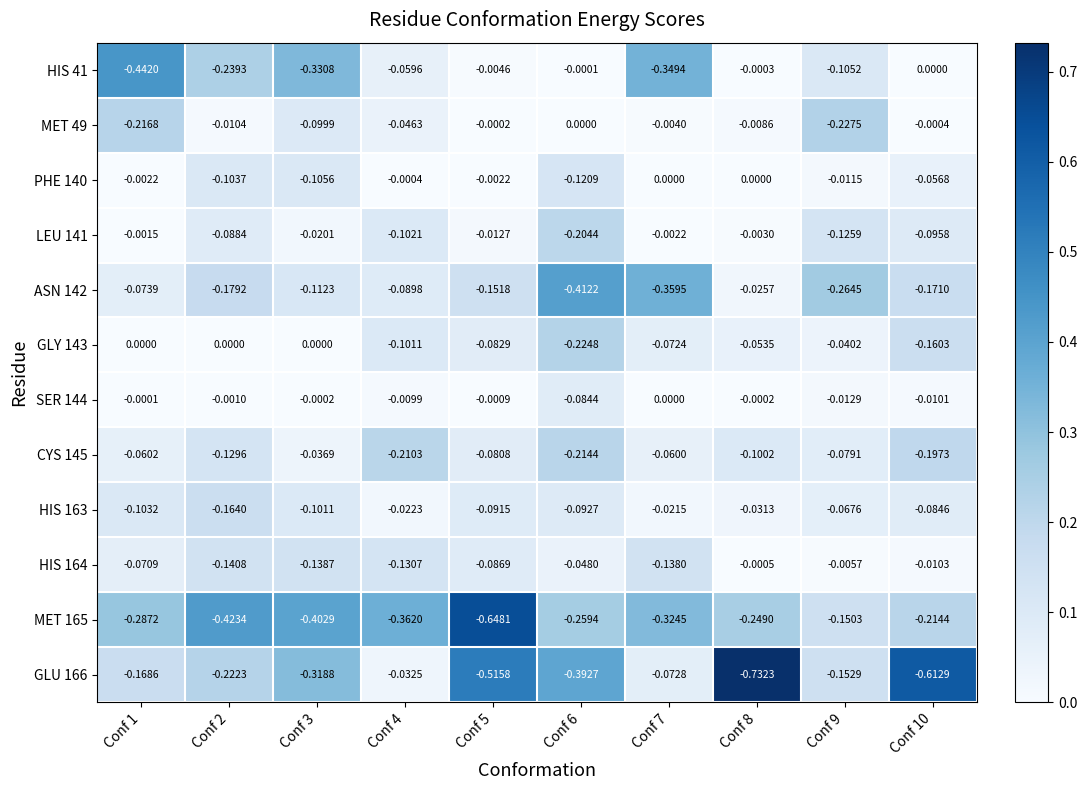

Count the number of categories in the chart.

10